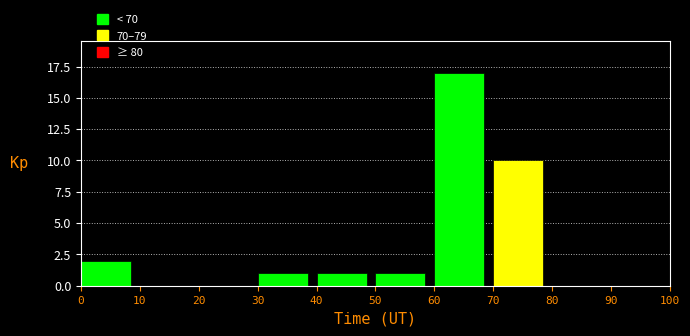

Reading left to right, list every bar in this chart as the range it spans on the x-axis followed by its height. The values are not printed on the chart, so give them approximately, as read against the axis.

0 to 10: 2
10 to 20: 0
20 to 30: 0
30 to 40: 1
40 to 50: 1
50 to 60: 1
60 to 70: 17
70 to 80: 10
80 to 90: 0
90 to 100: 0